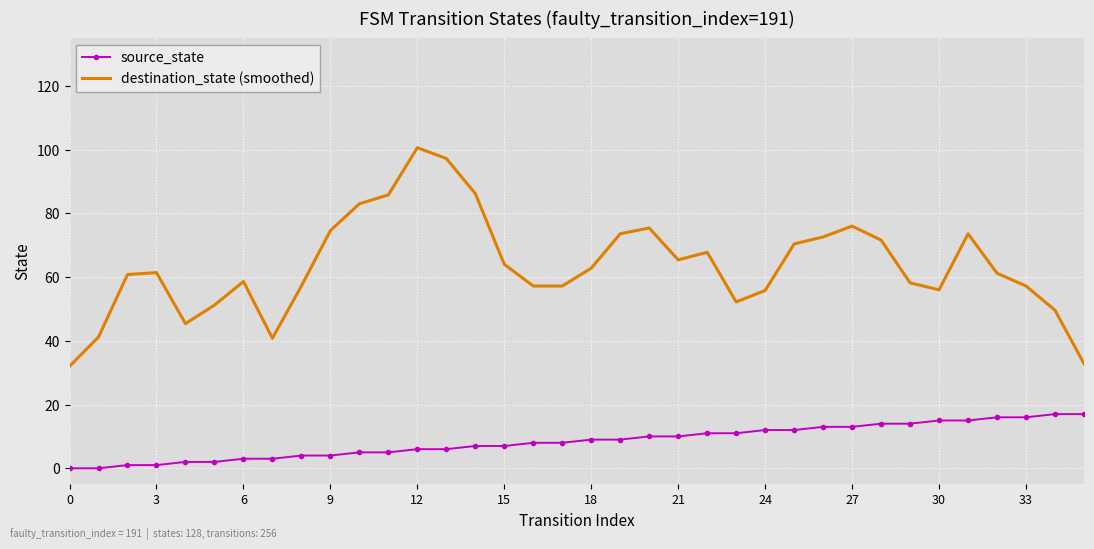

True or false: source_state and destination_state (smoothed) intersect in this chart.

False